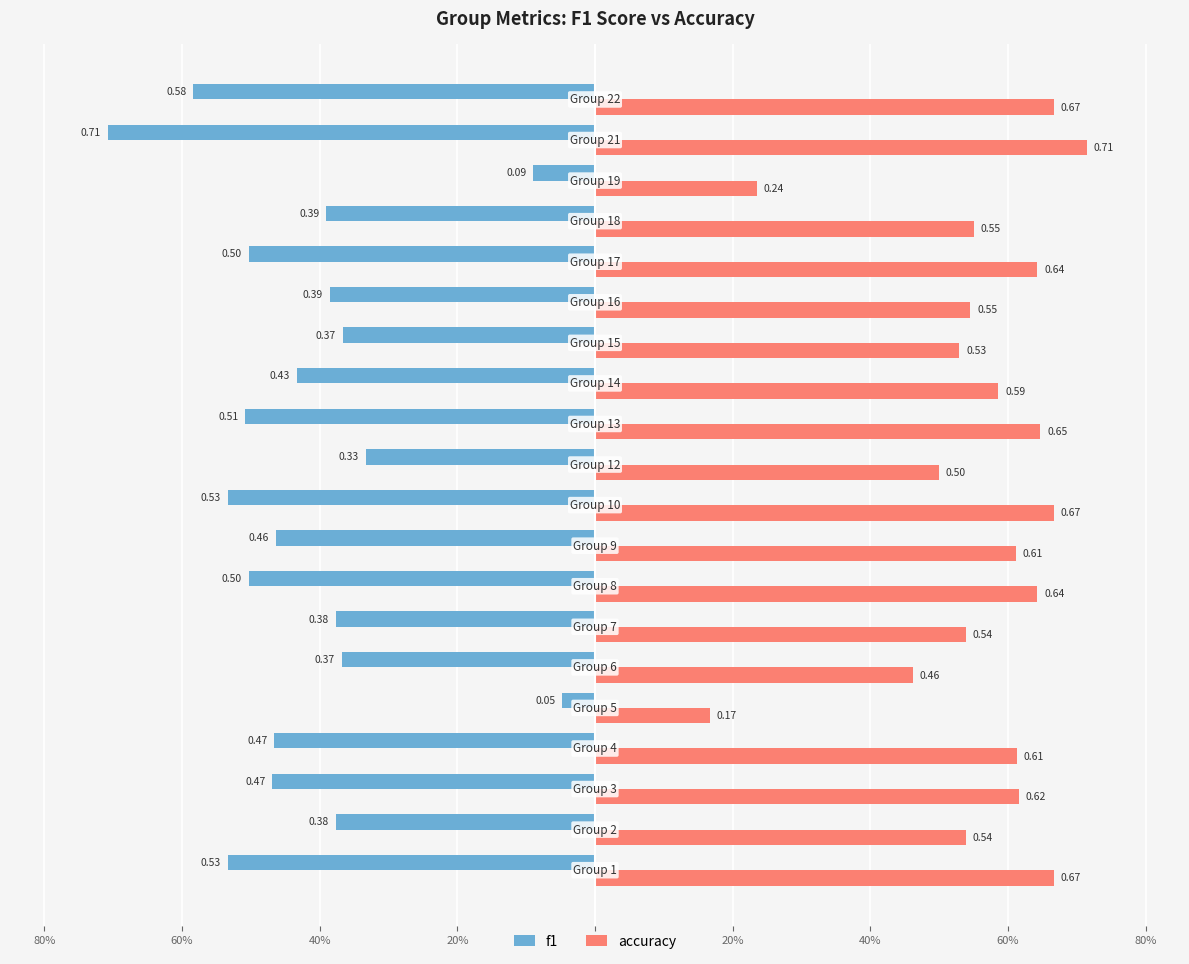

What is the value of the accuracy bar at the 12th from the left?

0.6